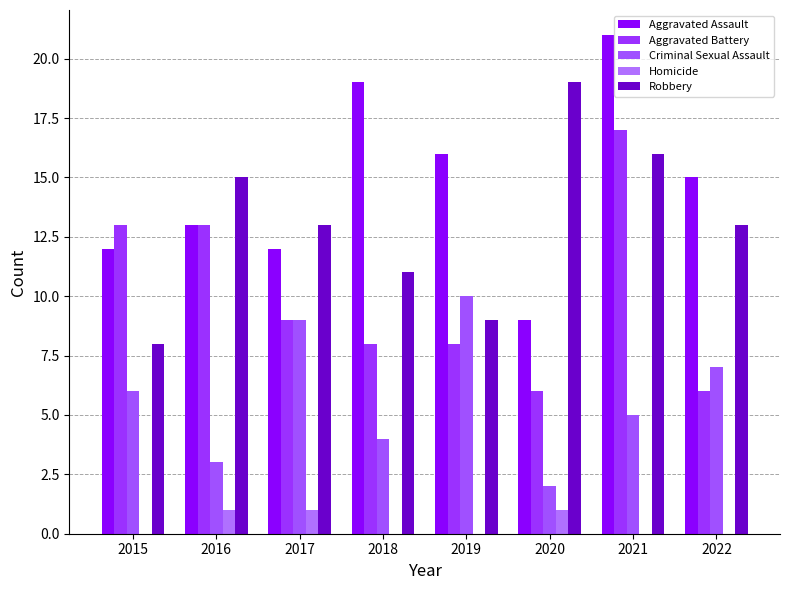

Does the chart contain stacked bars?

No